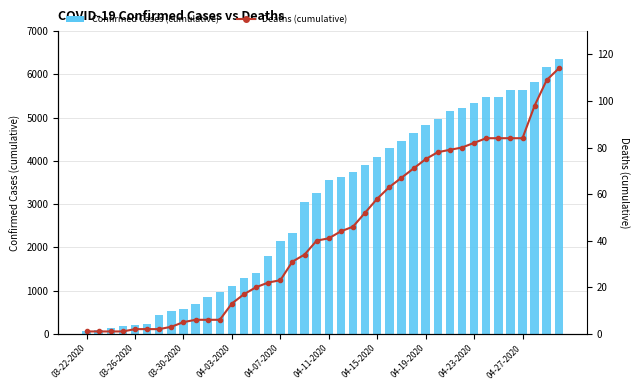

Which series has the largest range (max minus min)?

Confirmed Cases (cumulative)